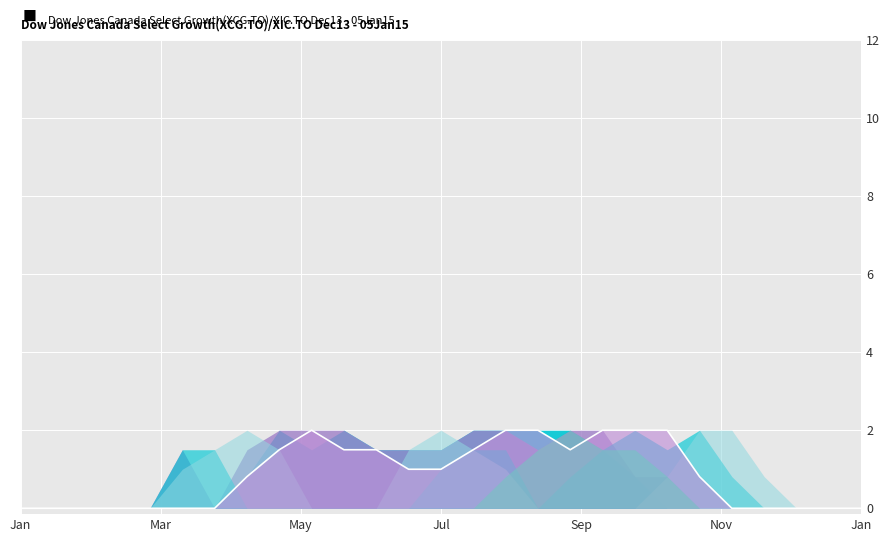

True or false: the data shows 1.0 at Jul.

True